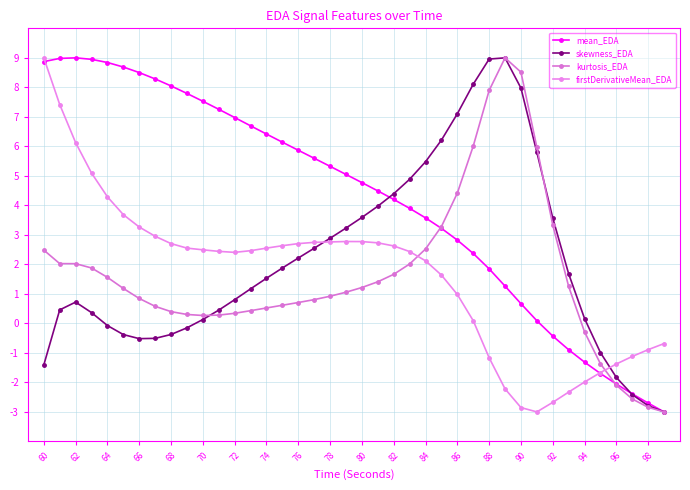

How many values in the kurtosis_EDA series exceed 1?

21